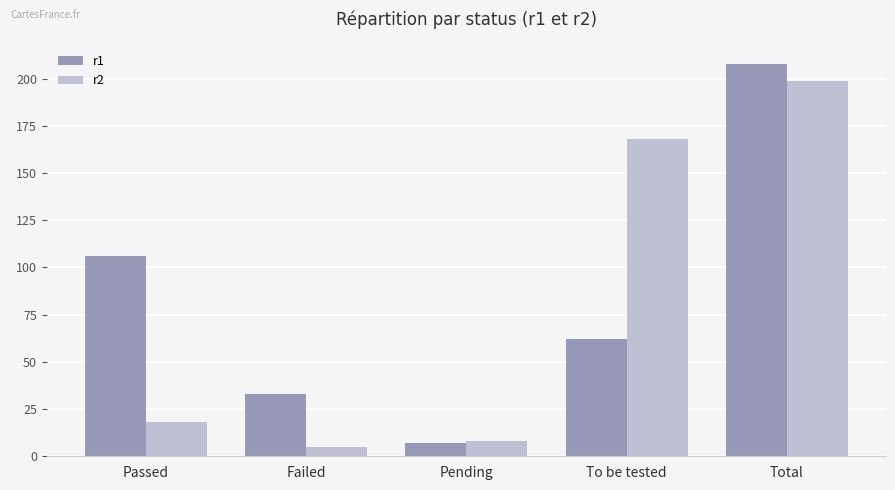

How many data points in r2 are less than 18?

2